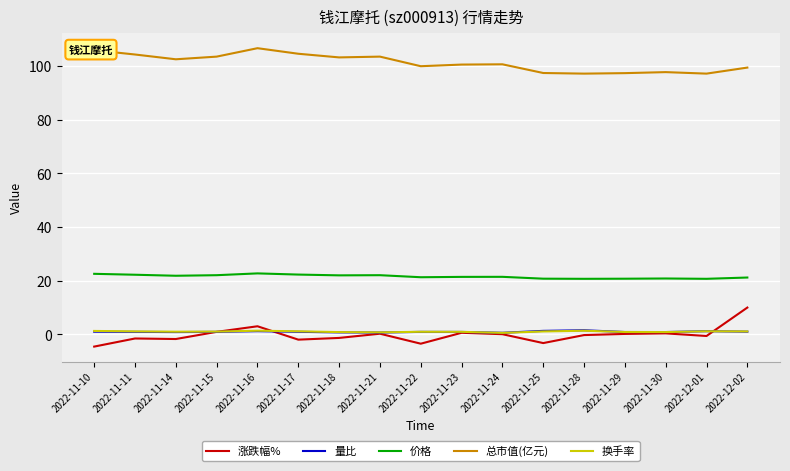

What is the greatest value displayed?

106.6